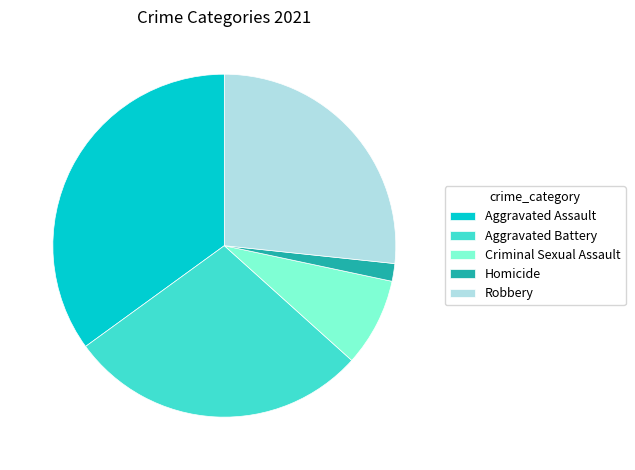

Which has a higher value, Aggravated Assault or Aggravated Battery?

Aggravated Assault